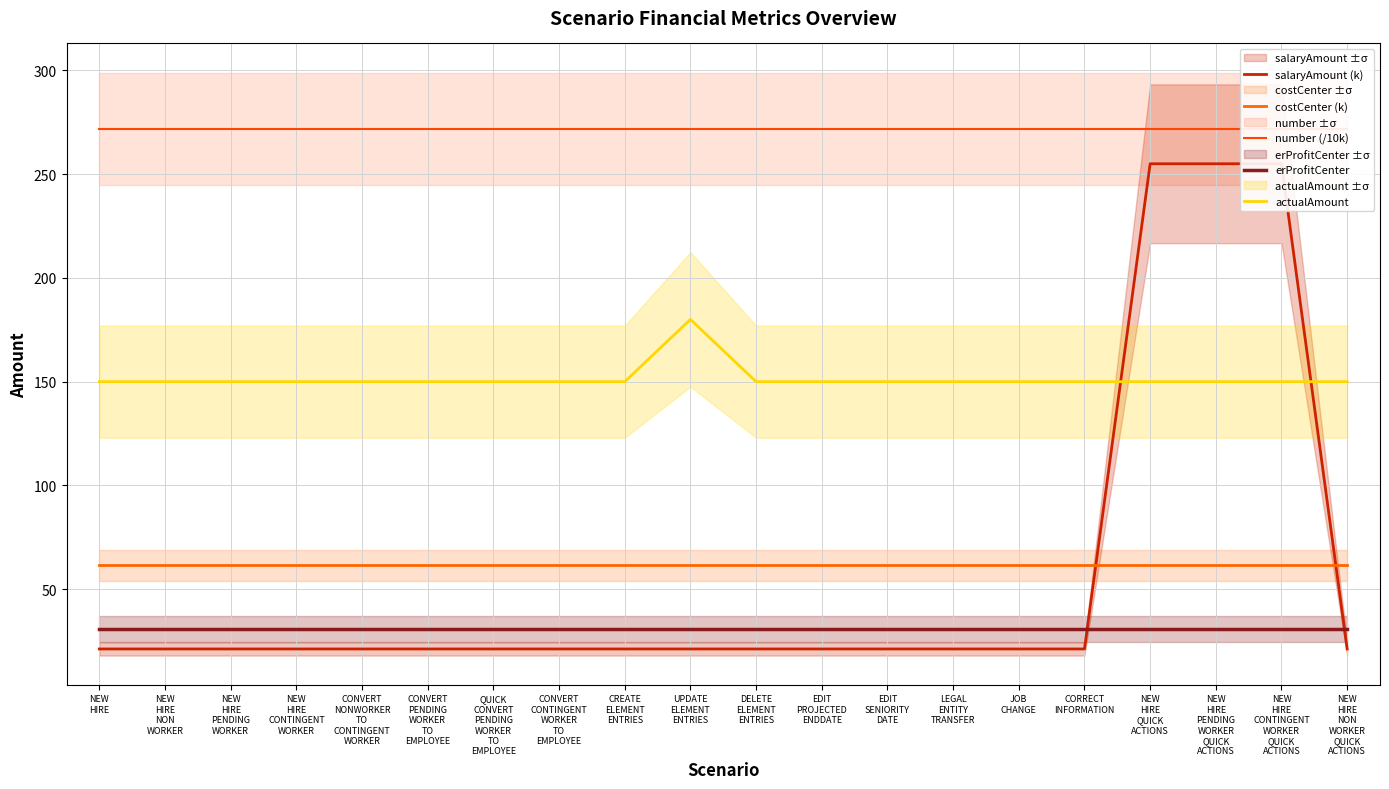

True or false: actualAmount and erProfitCenter cross at least once.

False